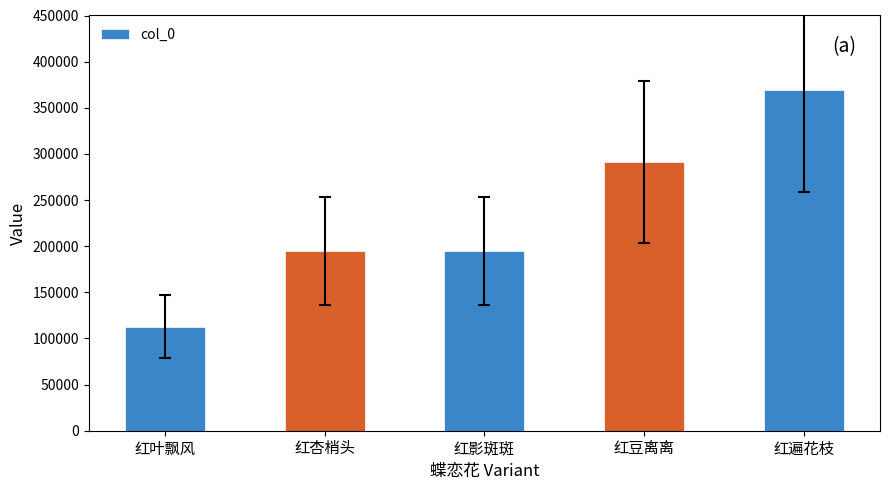

Which category has the highest value across all series?

红遍花枝